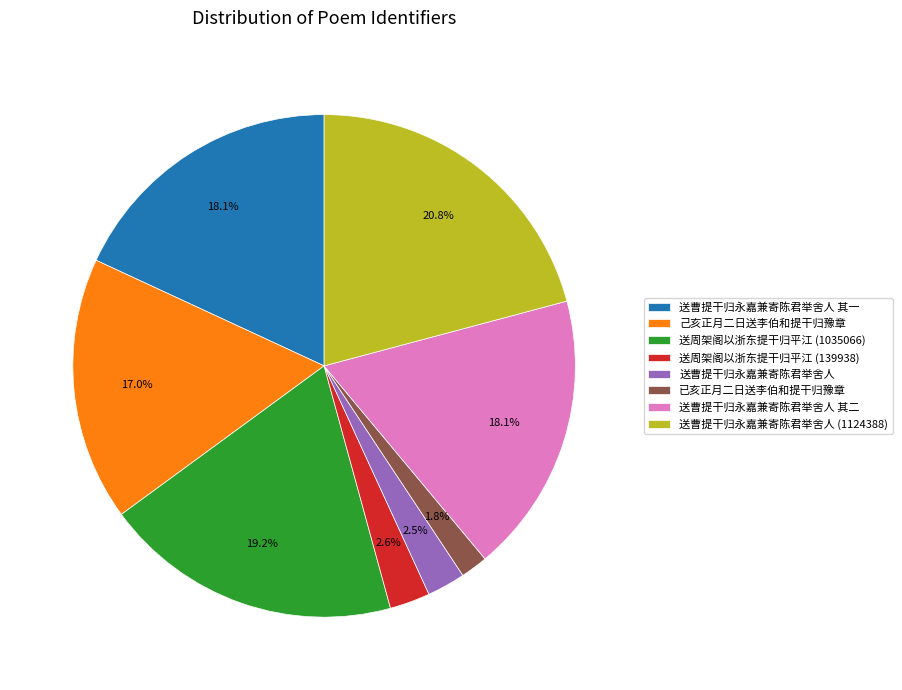

Is it true that 送曹提干归永嘉兼寄陈君举舍人 其二 is 18% of the pie?

True